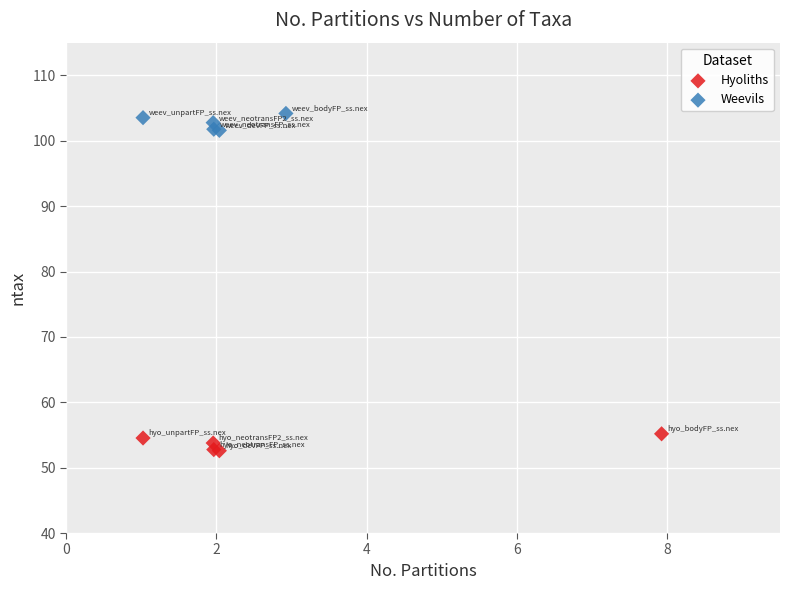

Which series reaches the maximum Y coordinate?

Weevils